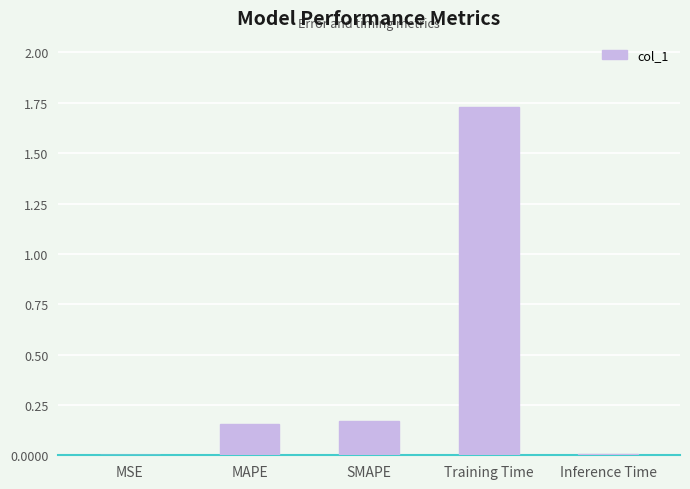

What is the sum of all values?

2.1